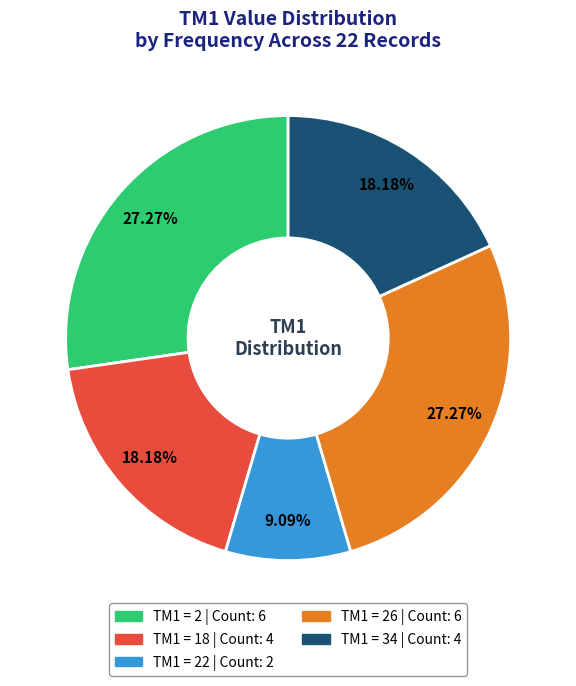

To the nearest percent, what is the difference between the largest and smallest slice percentages?

18%